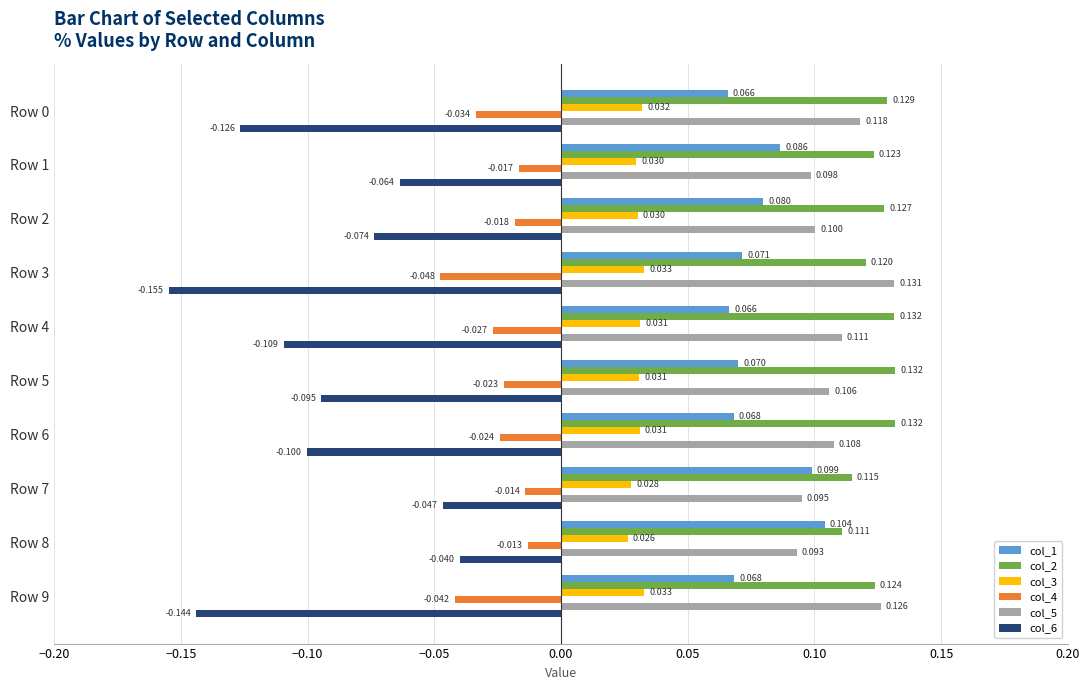

Is the value of col_5 at Row 9 greater than the value of col_3 at Row 1?

Yes